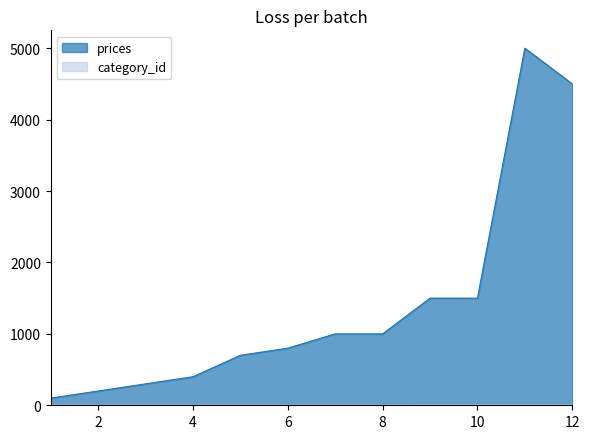

What are all the series names shown in the legend?

prices, category_id